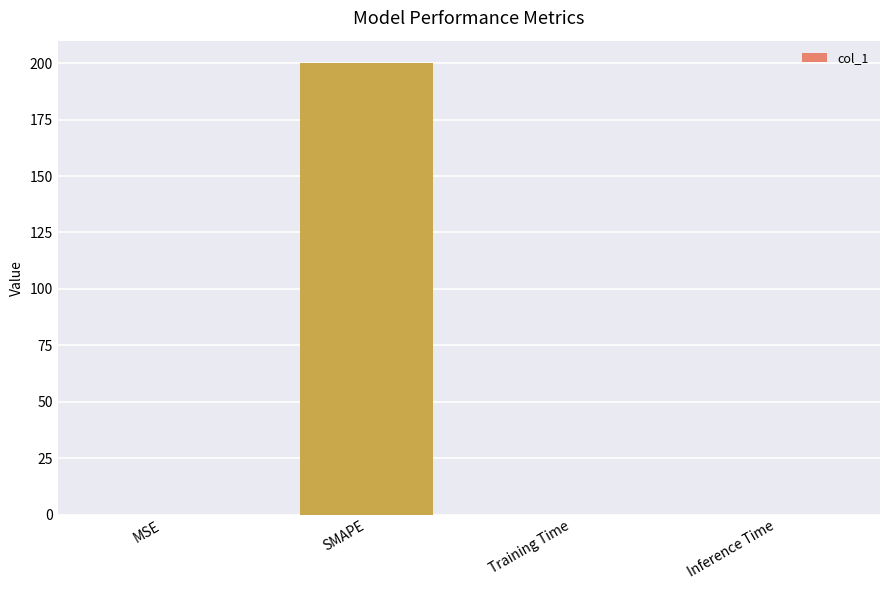

How many data points does each series have?

4